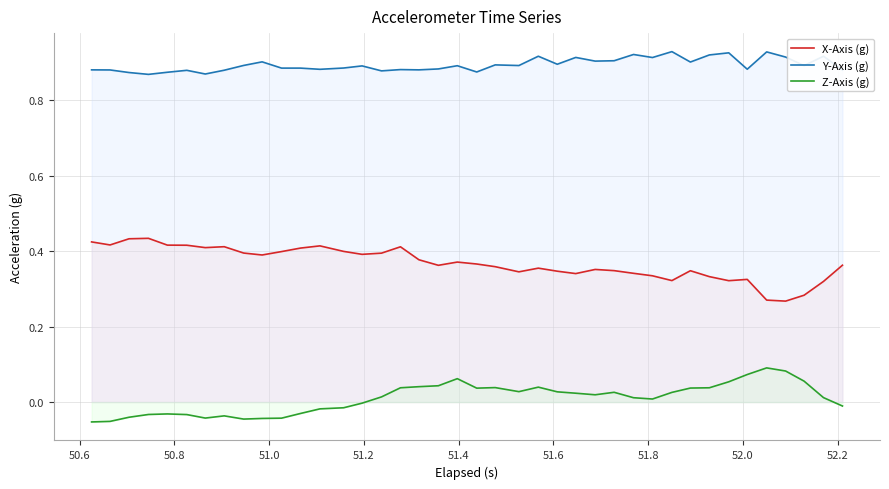

Reading right to left, list all the values displayed in this chart.

X-Axis (g): 0.4	0.3	0.3	0.3	0.3	0.3	0.3	0.3	0.3	0.3	0.3	0.3	0.3	0.4	0.3	0.3	0.4	0.3	0.4	0.4	0.4	0.4	0.4	0.4	0.4	0.4	0.4	0.4	0.4	0.4	0.4	0.4	0.4	0.4	0.4	0.4	0.4	0.4	0.4	0.4
Y-Axis (g): 0.9	0.9	0.9	0.9	0.9	0.9	0.9	0.9	0.9	0.9	0.9	0.9	0.9	0.9	0.9	0.9	0.9	0.9	0.9	0.9	0.9	0.9	0.9	0.9	0.9	0.9	0.9	0.9	0.9	0.9	0.9	0.9	0.9	0.9	0.9	0.9	0.9	0.9	0.9	0.9
Z-Axis (g): -0.0	0.0	0.1	0.1	0.1	0.1	0.1	0.0	0.0	0.0	0.0	0.0	0.0	0.0	0.0	0.0	0.0	0.0	0.0	0.0	0.1	0.0	0.0	0.0	0.0	-0.0	-0.0	-0.0	-0.0	-0.0	-0.0	-0.0	-0.0	-0.0	-0.0	-0.0	-0.0	-0.0	-0.1	-0.1